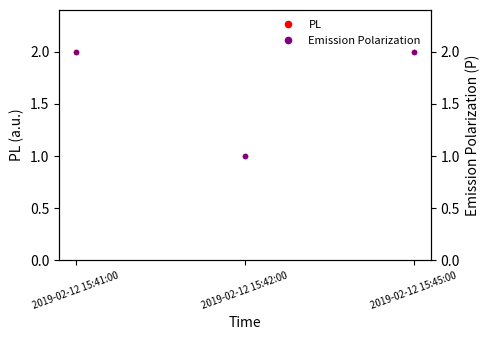

The value of PL at 2019-02-12 15:42:00 is 1. True or false?

True